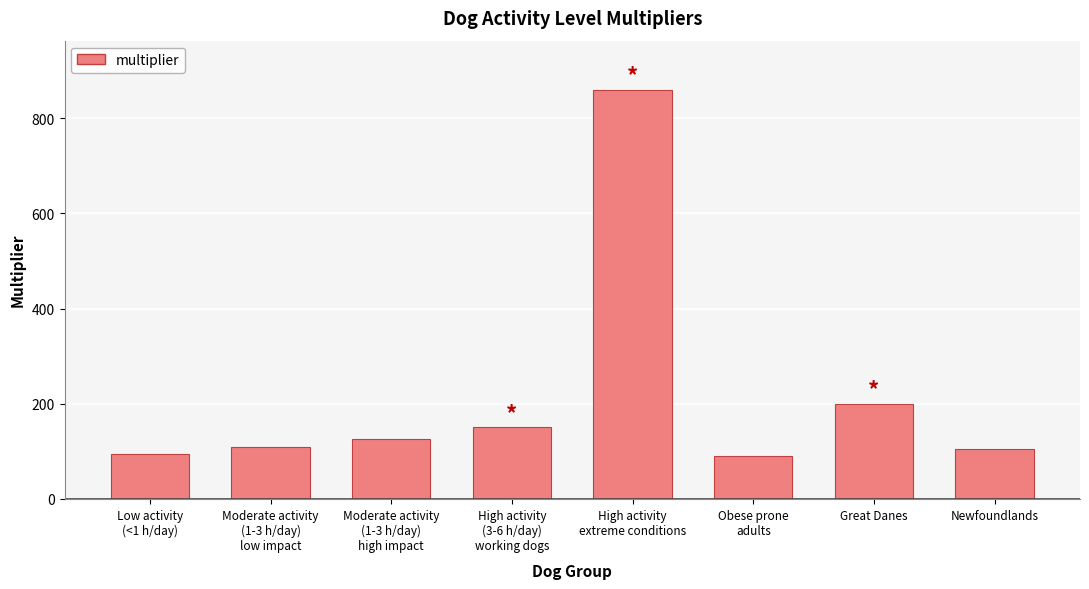

What is the change in value from High activity
extreme conditions to Great Danes?

-660